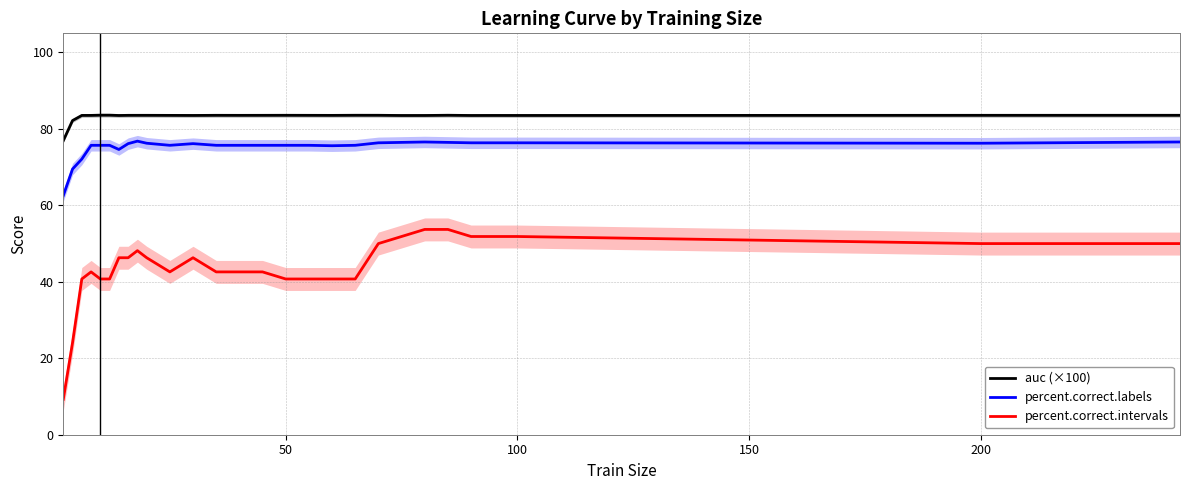

The percent.correct.labels series shows 49.6 at 100. True or false?

False